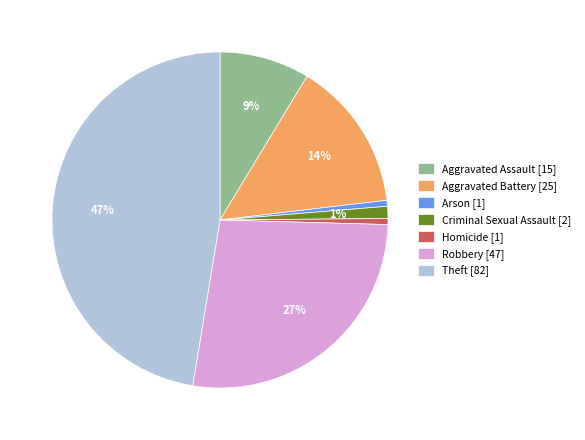

To the nearest percent, what percentage of the pie is Aggravated Assault?

9%